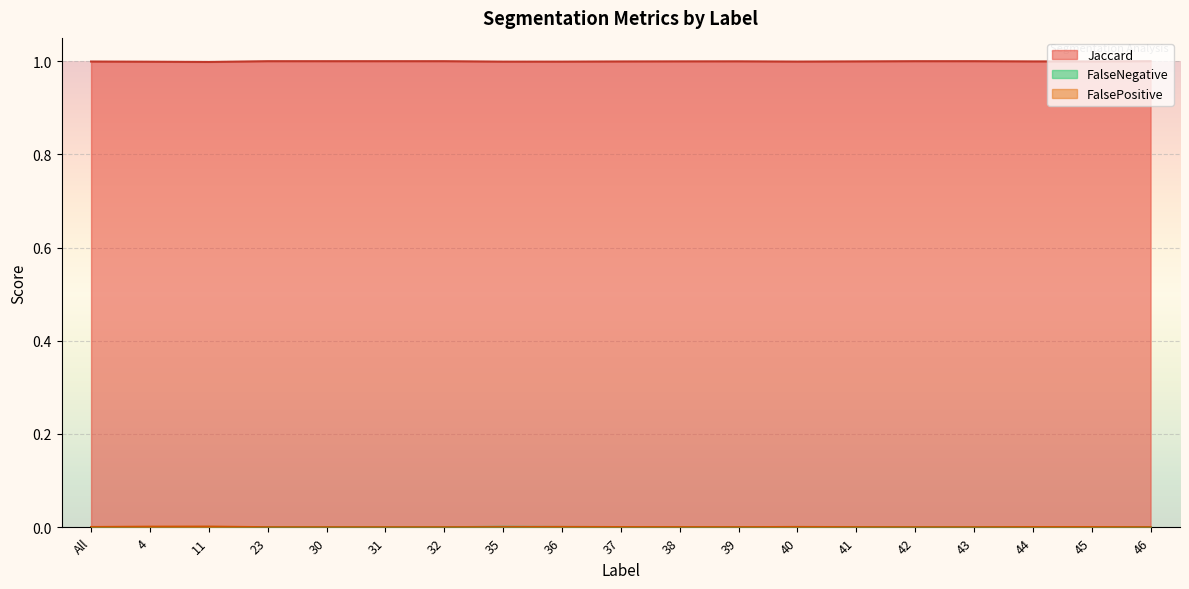

Where is FalsePositive nearest to the value 0?

23